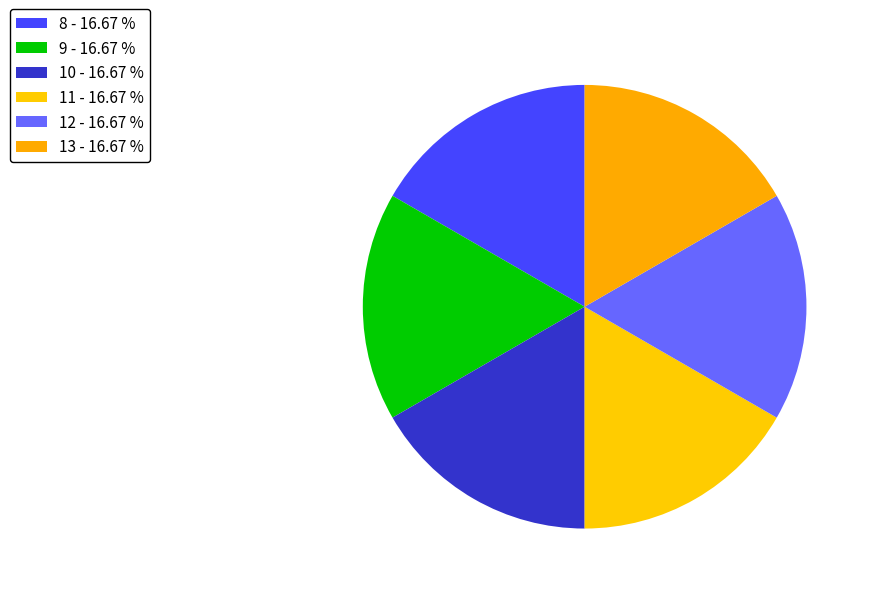

How many slices are in this pie chart?

6